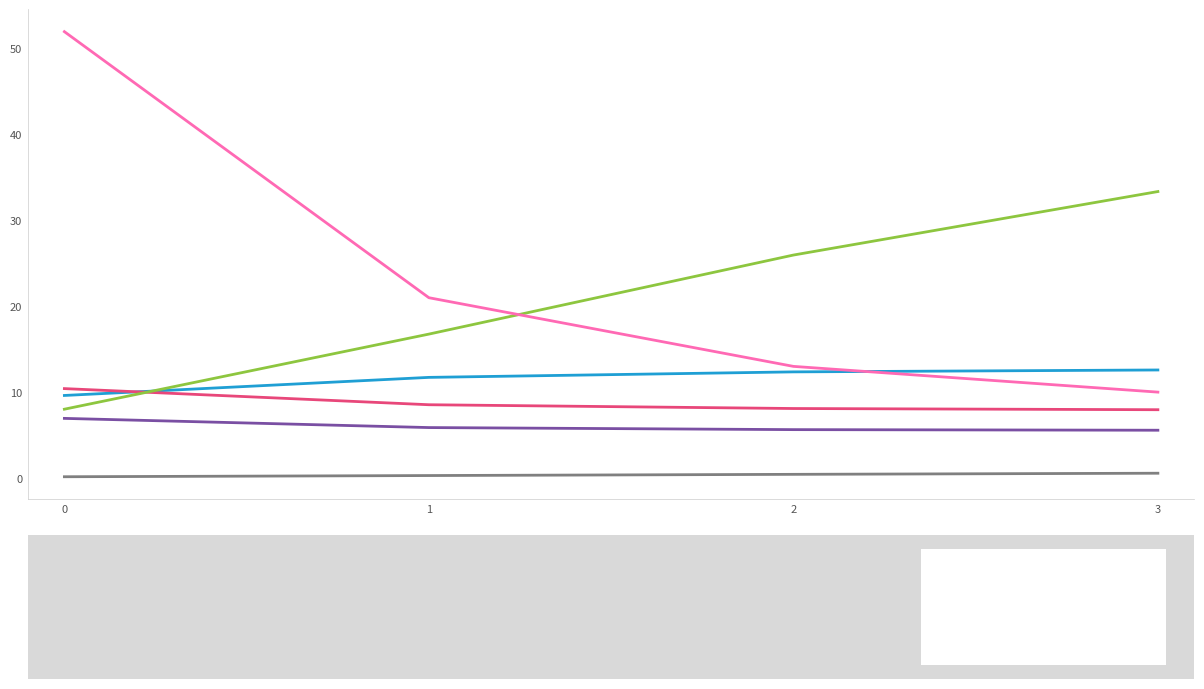

Which series has the largest total across all categories?

N° Voos